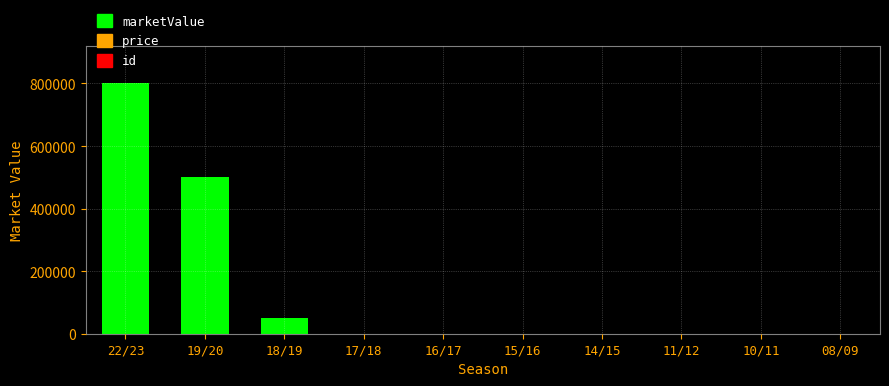

Is it true that the value at 10/11 is 321874?

False